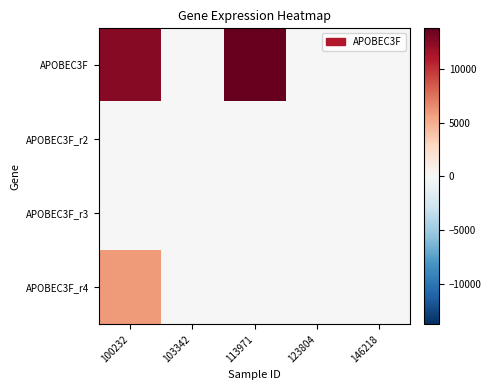

Rank the series by their maximum value, from lowest to highest.

APOBEC3F_r2, APOBEC3F_r3, APOBEC3F_r4, APOBEC3F